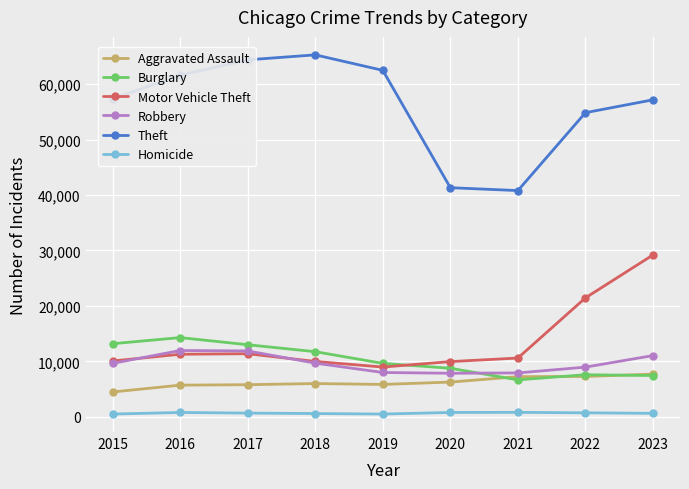

True or false: Aggravated Assault and Robbery intersect in this chart.

False